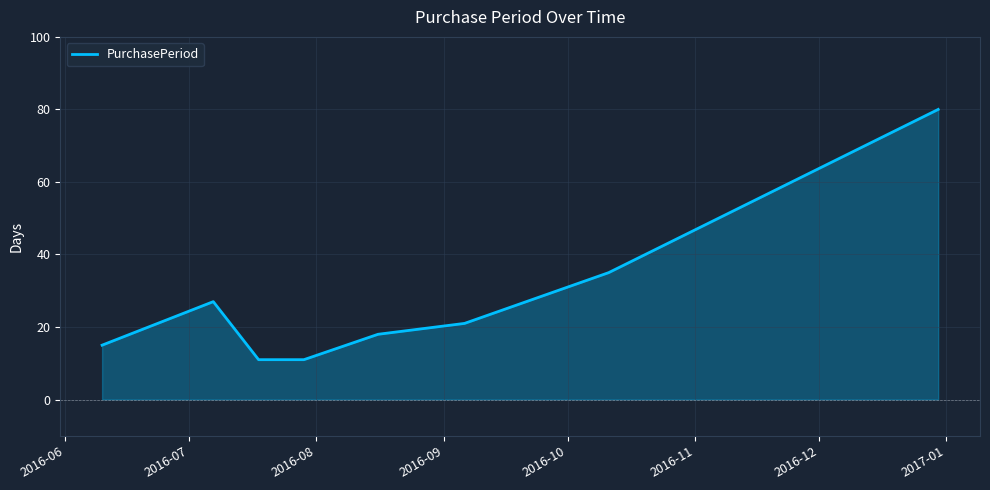

True or false: there are more than 0 points higher than both neighbors.

True